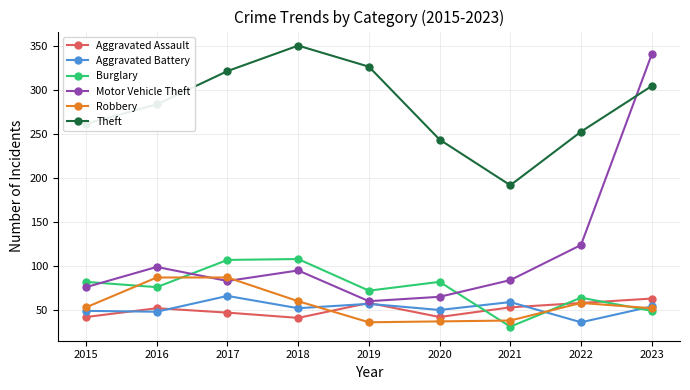

What is the sum of all Motor Vehicle Theft values?

1027